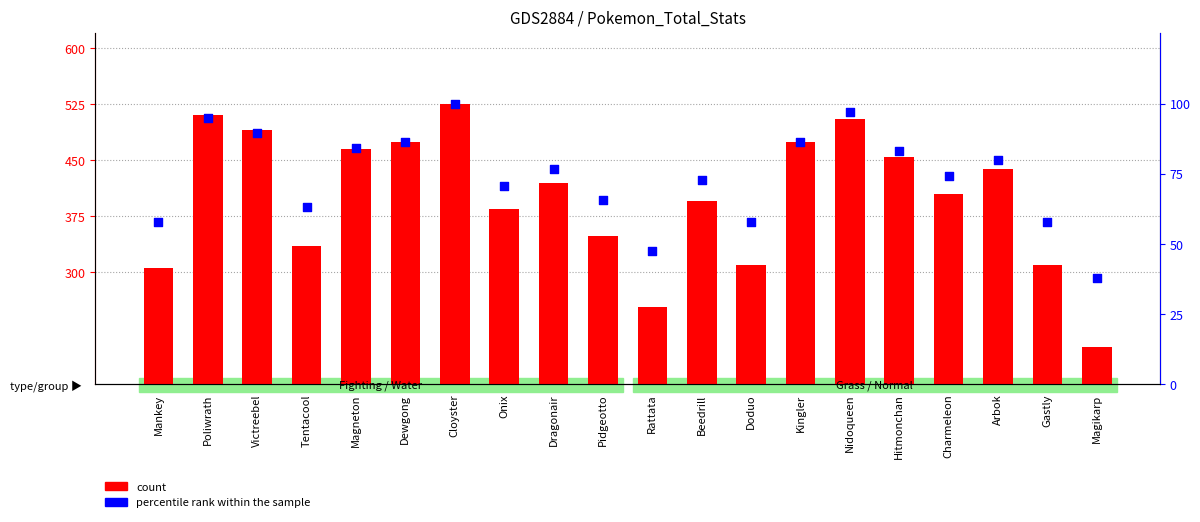

What is the total value across all series at Magneton?

549.2